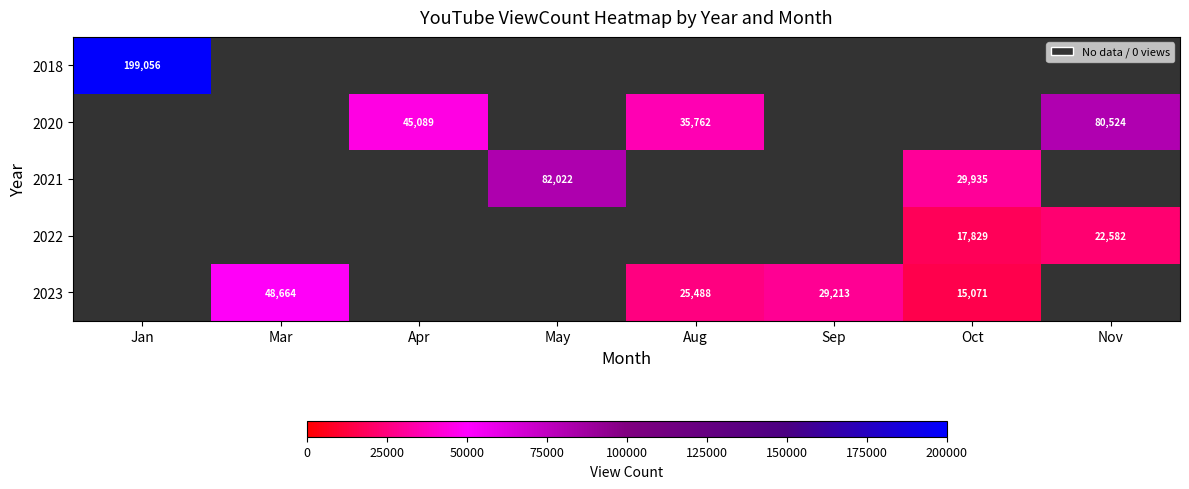

Is the value of 2022 at Apr greater than the value of 2023 at Aug?

No